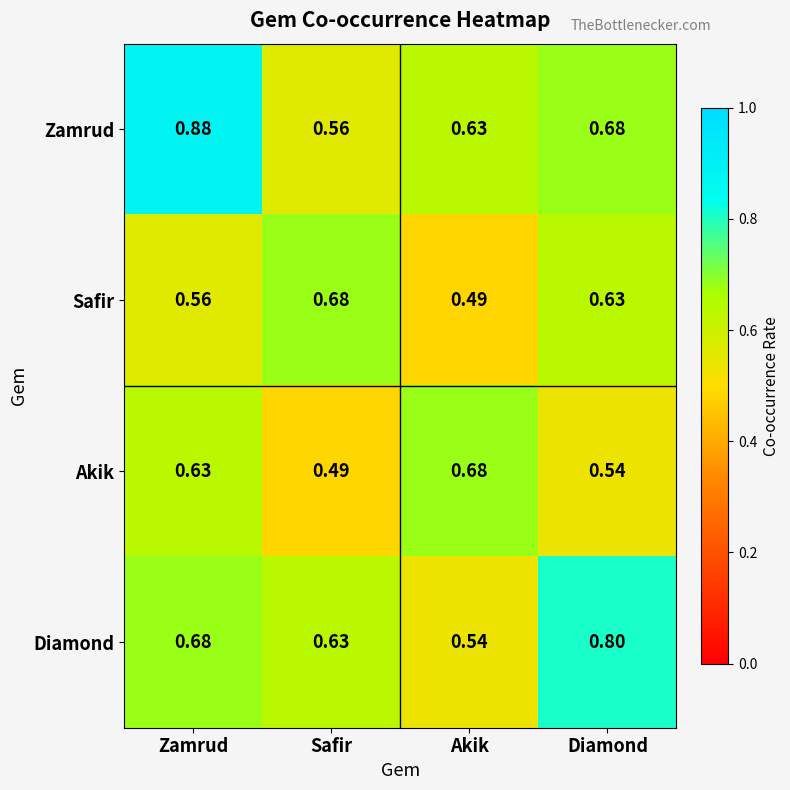

Which category has the lowest value in the Akik series?

Safir